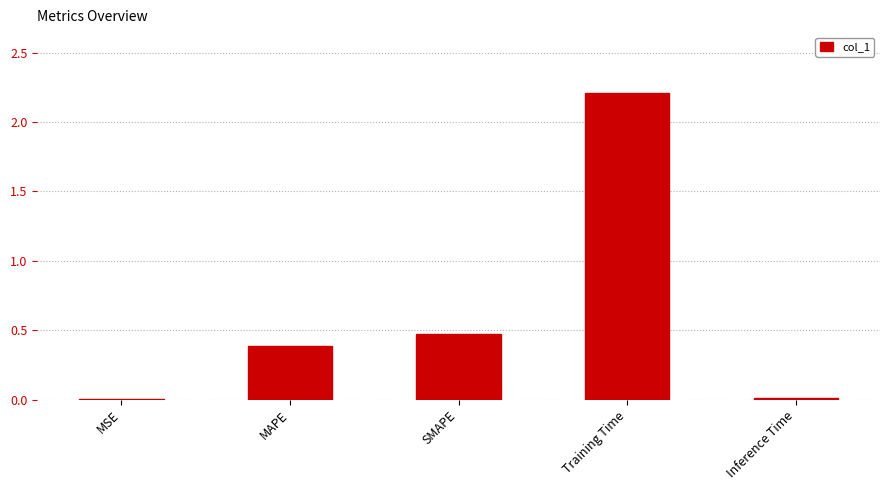

Is it true that the value at MAPE is 0.4?

True